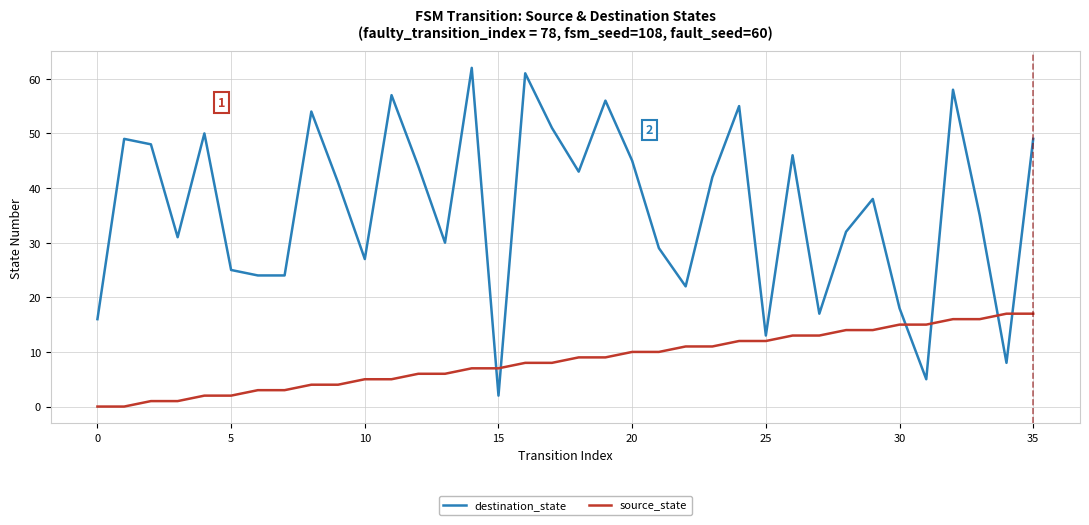

Which series has the largest total across all categories?

destination_state